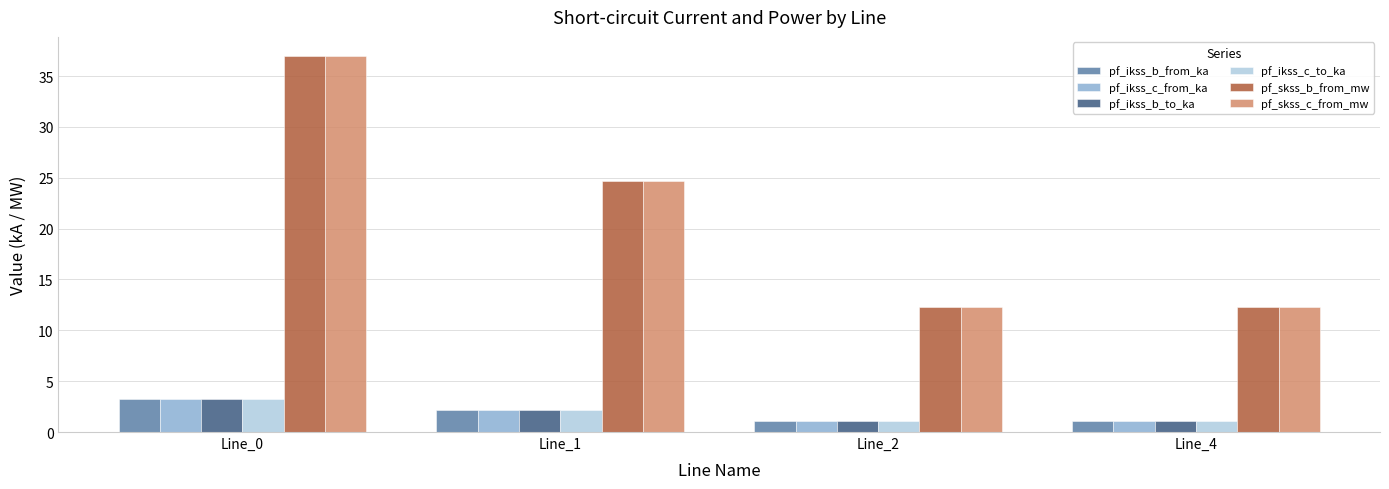

What is the difference between the pf_ikss_c_from_ka values at Line_2 and Line_0?

2.1